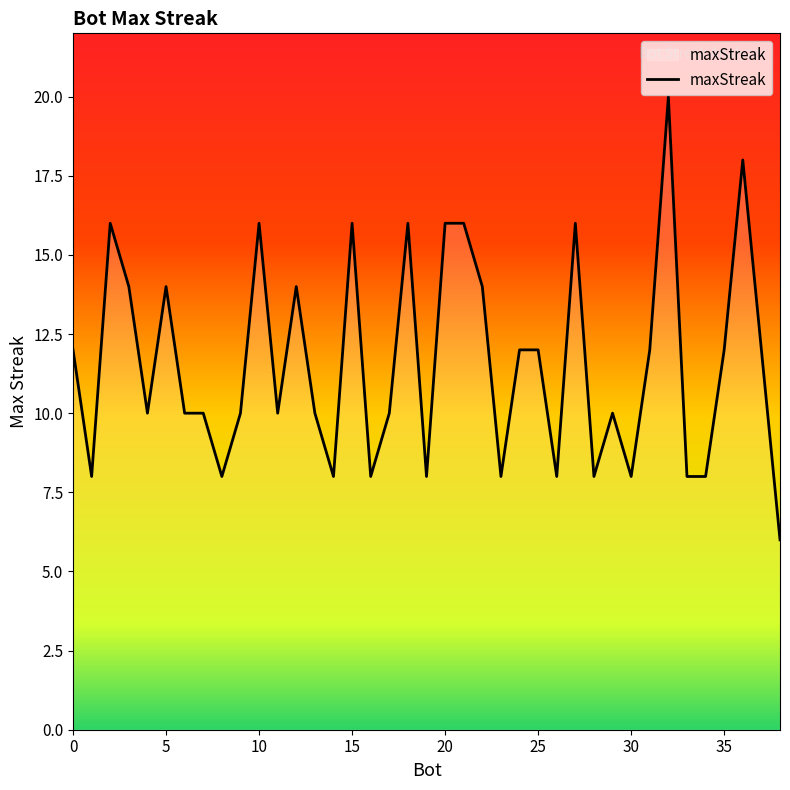

What is the difference between the maximum and minimum values?

14